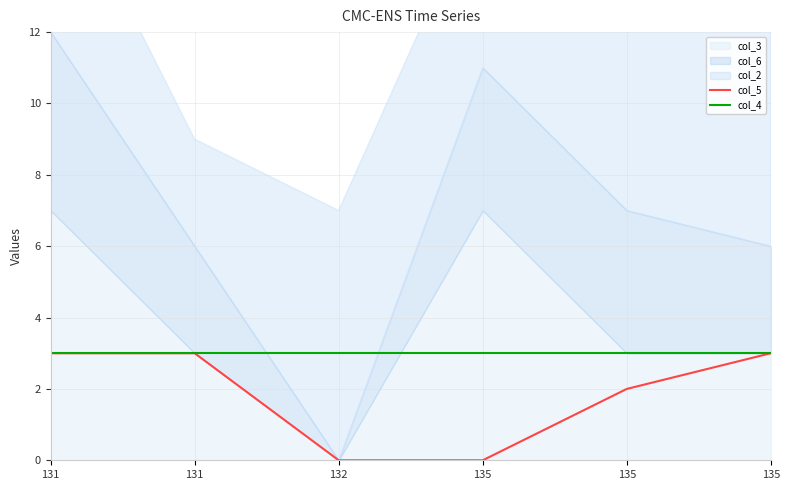

List the labels in order of col_4 value, largest first.

131, 131, 132, 135, 135, 135